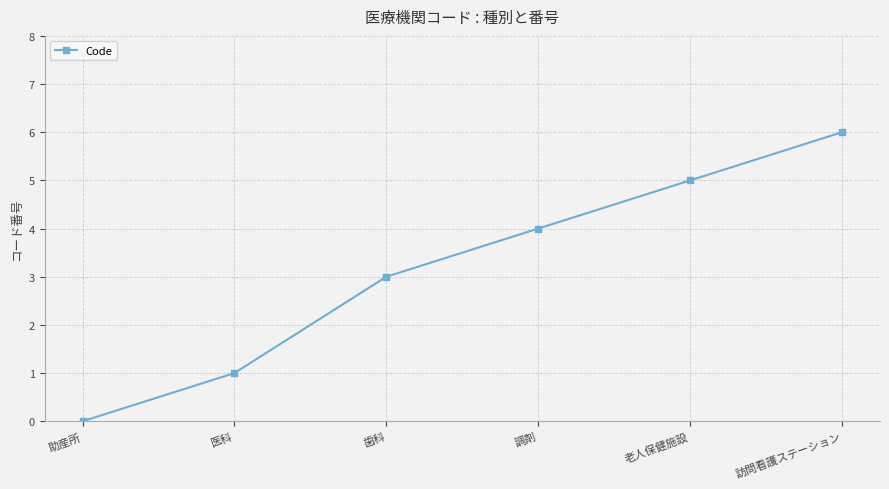

True or false: the data shows 6 at 訪問看護ステーション.

True